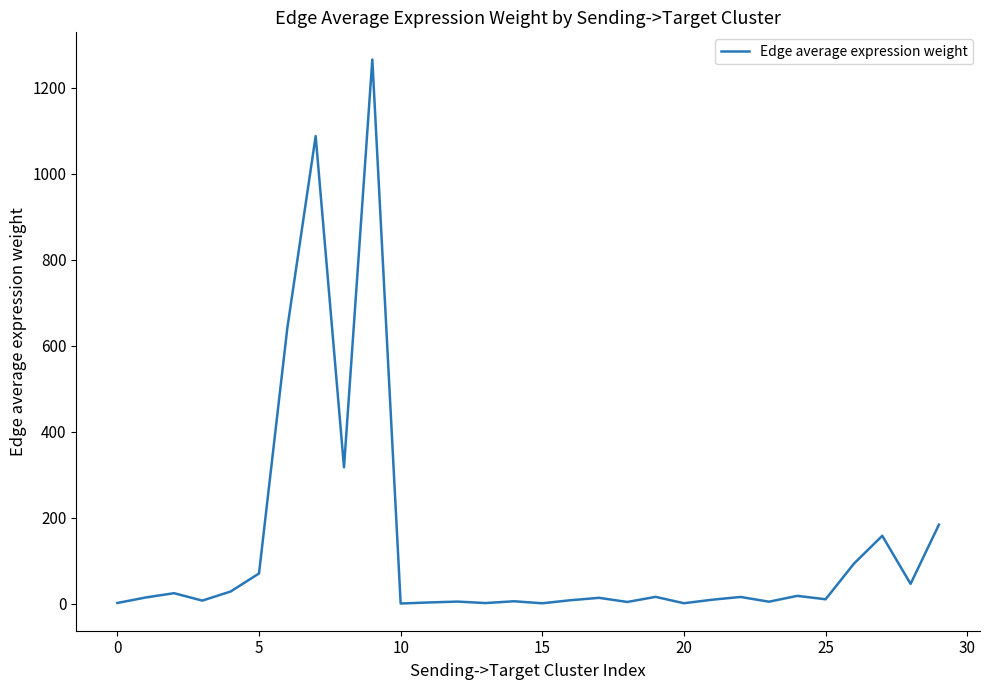

What is the greatest value displayed?

1265.9